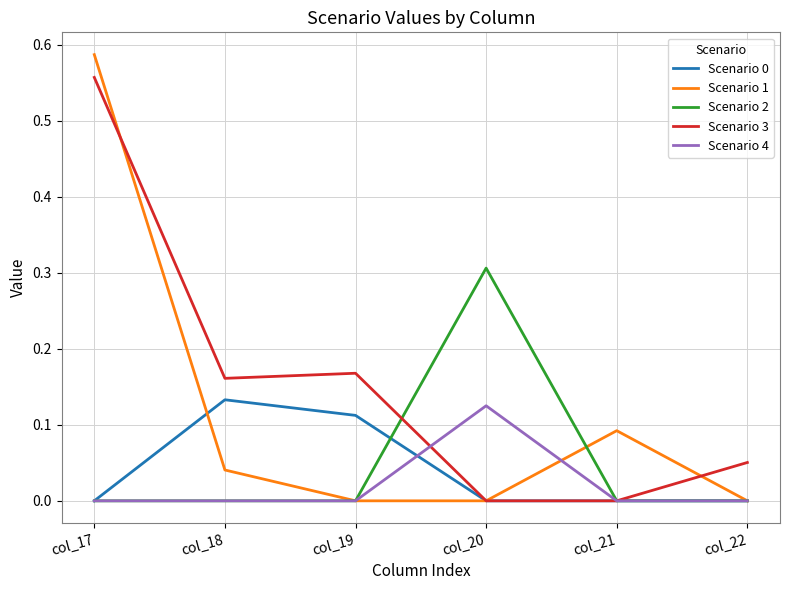

Is it true that Scenario 3 equals -0.2 at col_20?

False